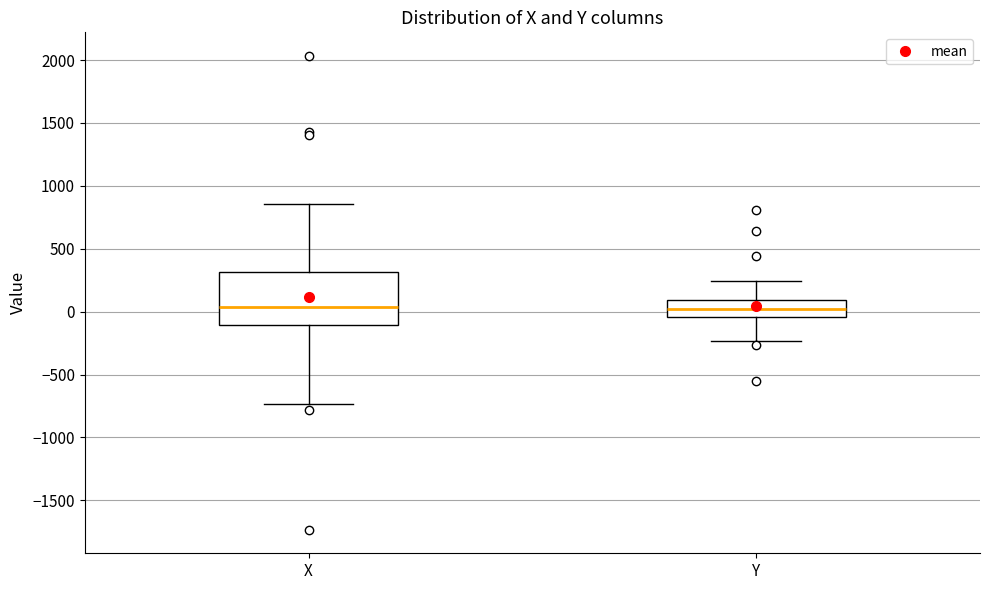

Reading left to right, read every box against the y-axis: the position of its median line, the range the box covers, and the ends of its whiskers. The values are not printed on the chart, so give them approximately, as read against the axis.

X: median 50, box -100 to 300, whiskers -750 to 850
Y: median 0, box -50 to 100, whiskers -250 to 250